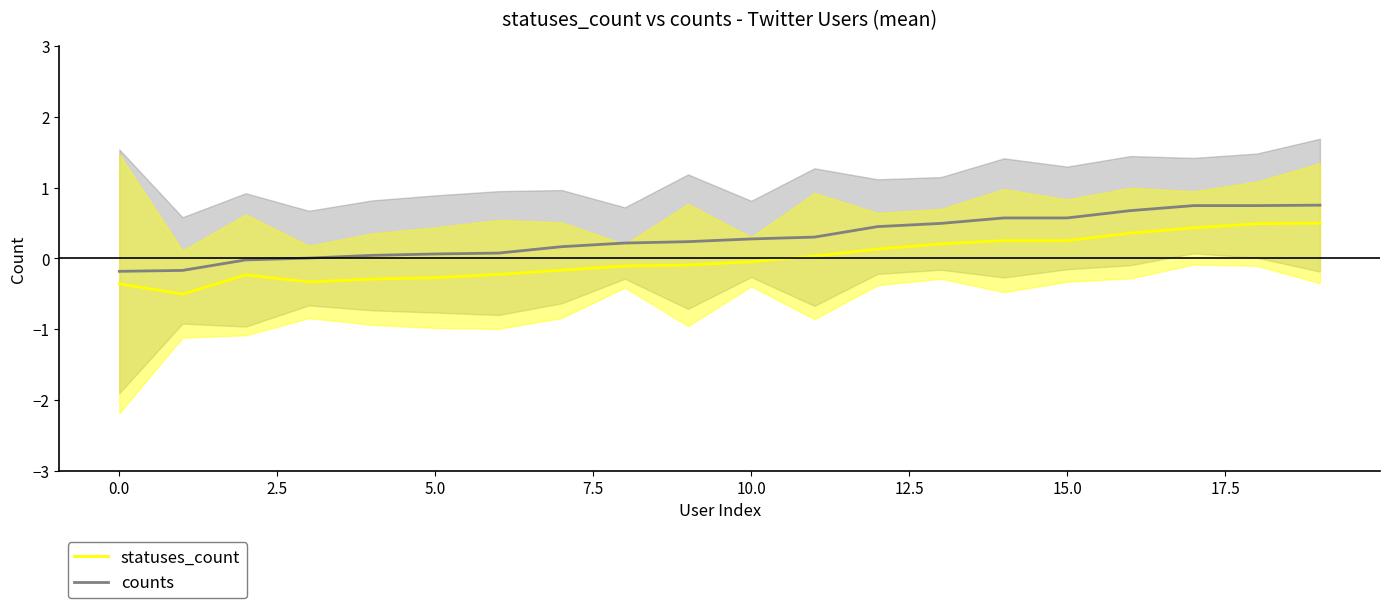

Rank the series by their average value, from lowest to highest.

statuses_count, counts